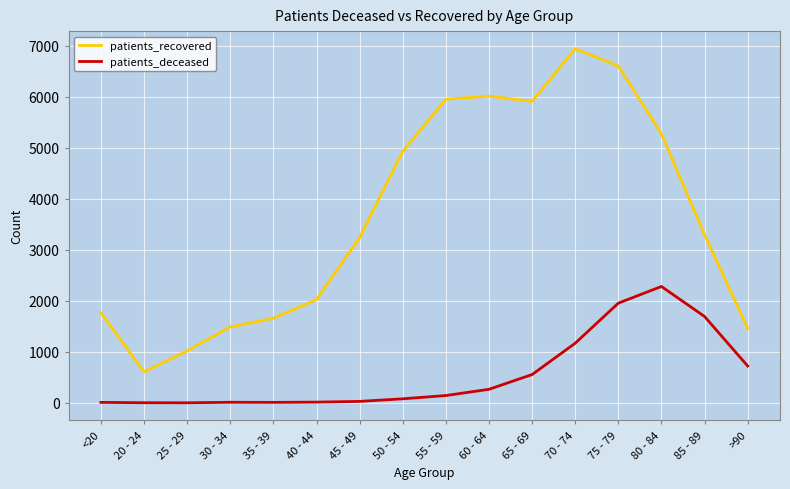

At which category does the chart reach its peak across all series?

70 - 74